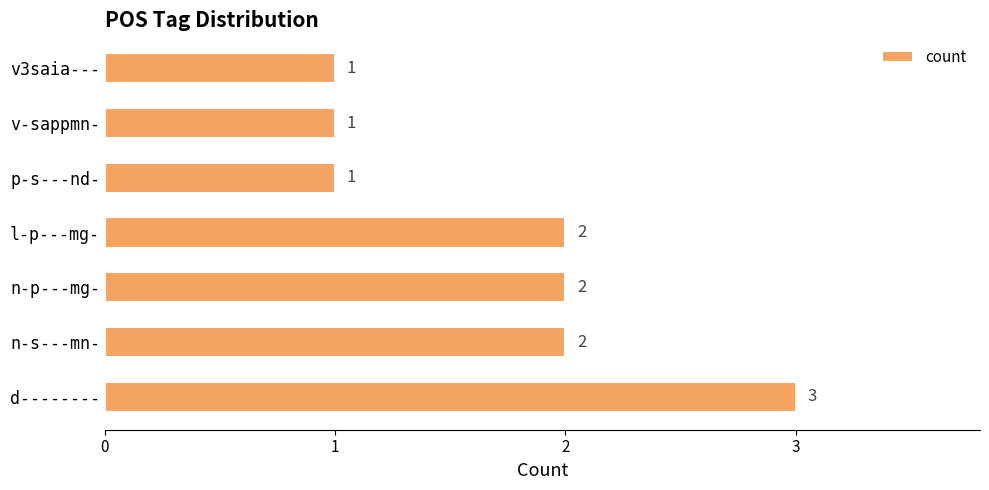

The value at v-sappmn- is 1. True or false?

True